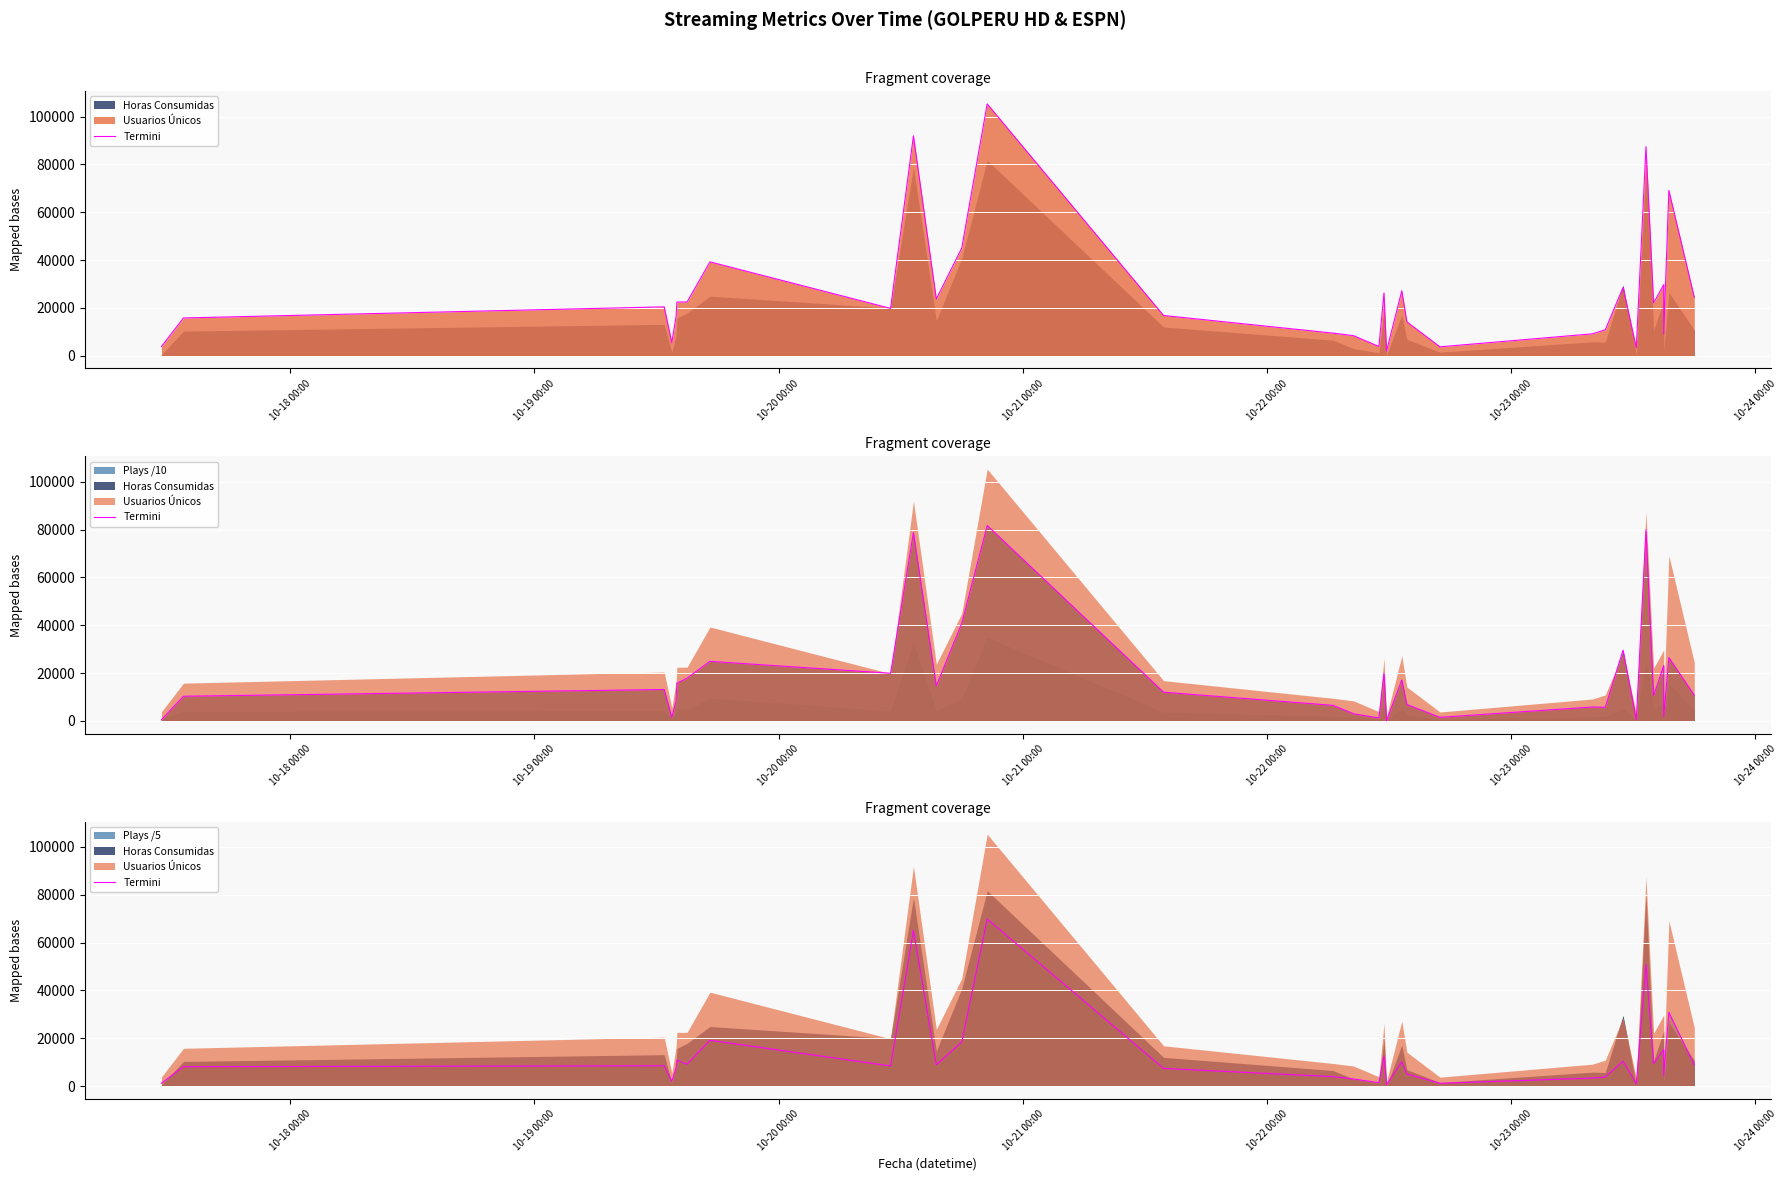

Reading left to right, transcribe all the data shown in this chart.

1204.2	8122.6	8487.0	1986.6	7576.6	10888.8	9152.6	19164.0	8417.0	65094.2	8907.6	18429.2	69834.6	7394.6	3954.0	2984.4	1429.8	12624.0	588.4	10166.2	5056.4	1166.6	3356.4	3826.0	10414.2	964.0	50869.4	9435.8	15235.4	4237.8	30833.0	8857.8